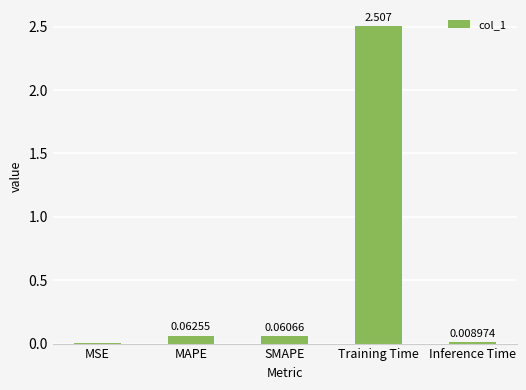

At which category does the chart reach its peak across all series?

Training Time